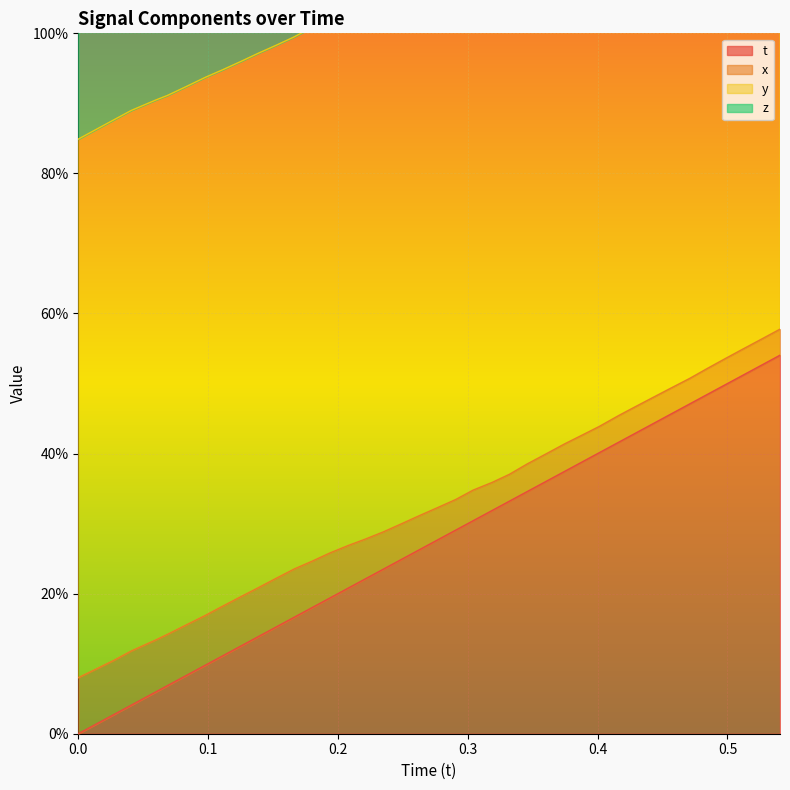

True or false: t has more than 2 points higher than both neighbors.

False